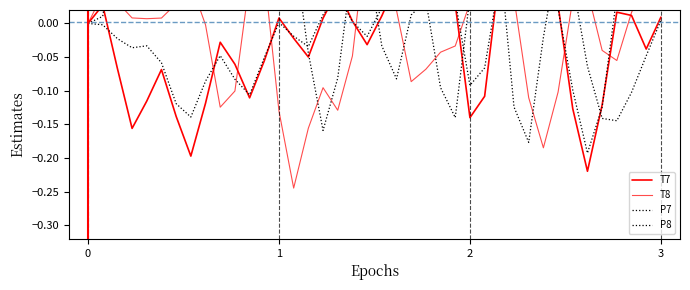

How many lines are shown in the chart?

4